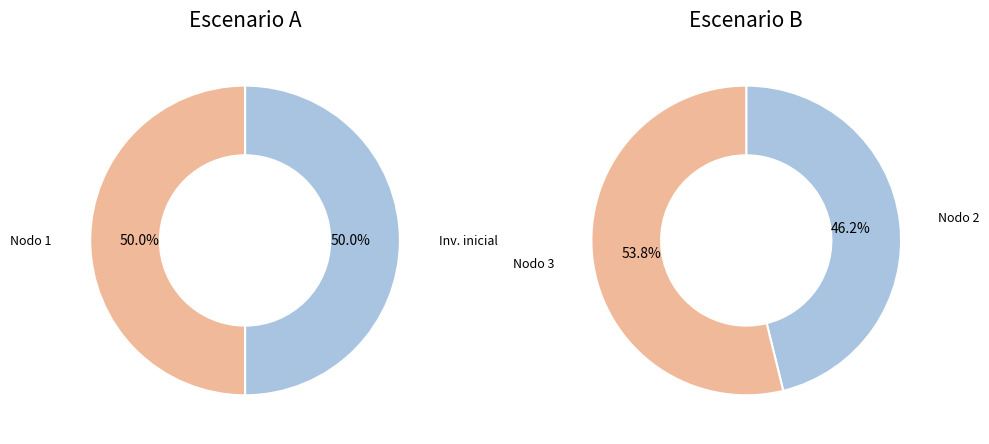

The Nodo 2 - Pies inventariados slice represents 36% of the pie. True or false?

False